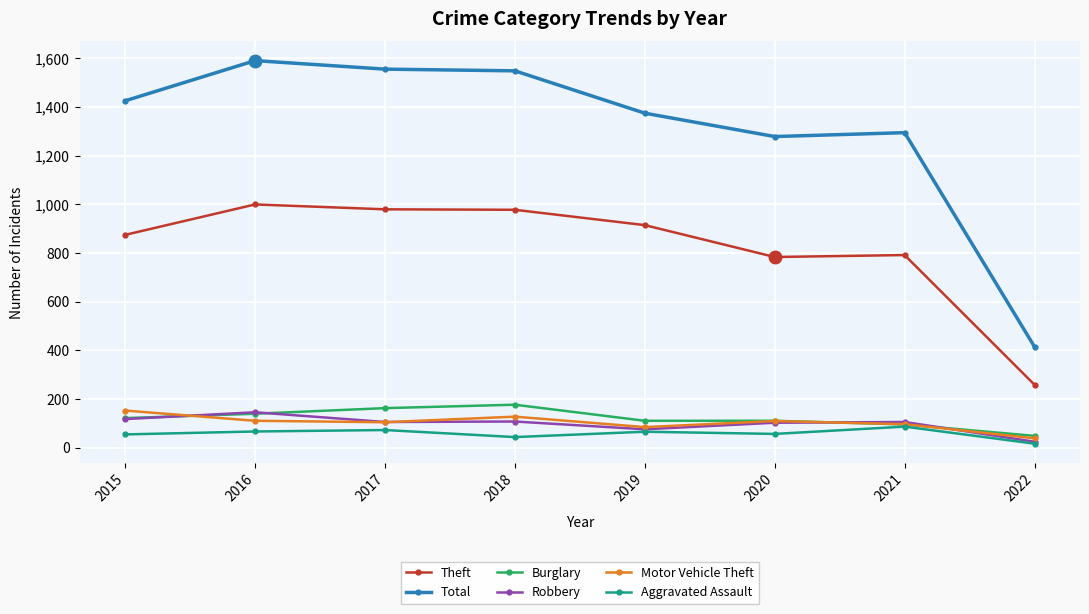

True or false: Total has a value of 895 at 2017.

False